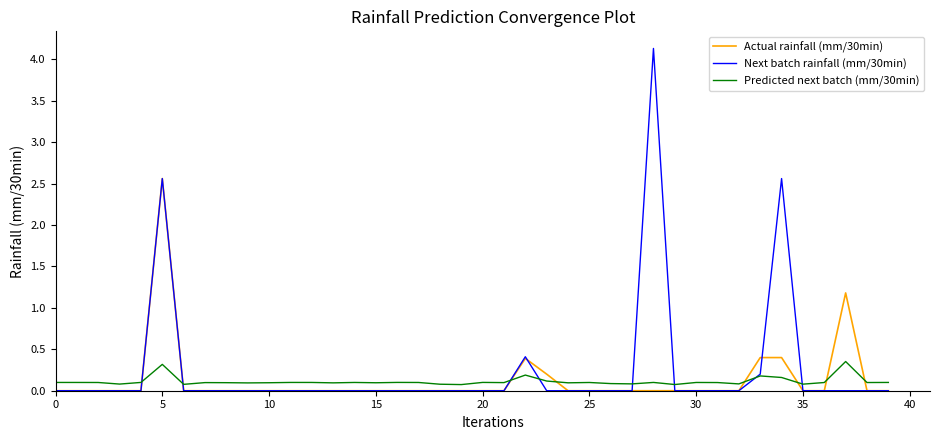

What is the highest value of the Actual rainfall (mm/30min) series?

2.6